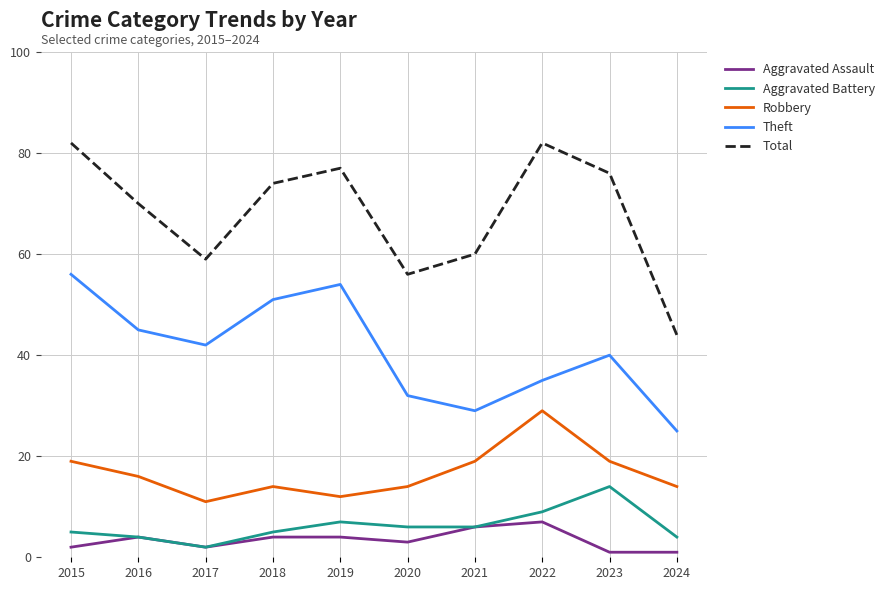

What is the difference between the highest and lowest values at 2015?

80